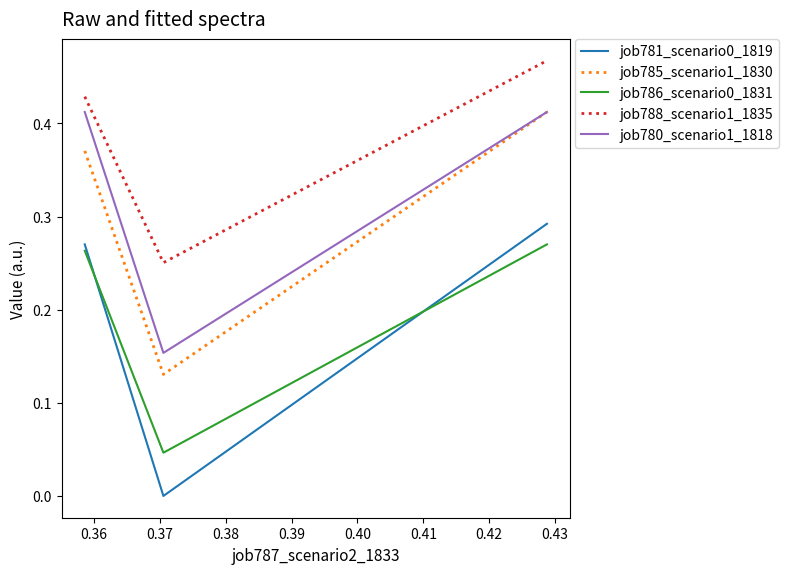

Does the chart display data point markers on the line(s)?

No